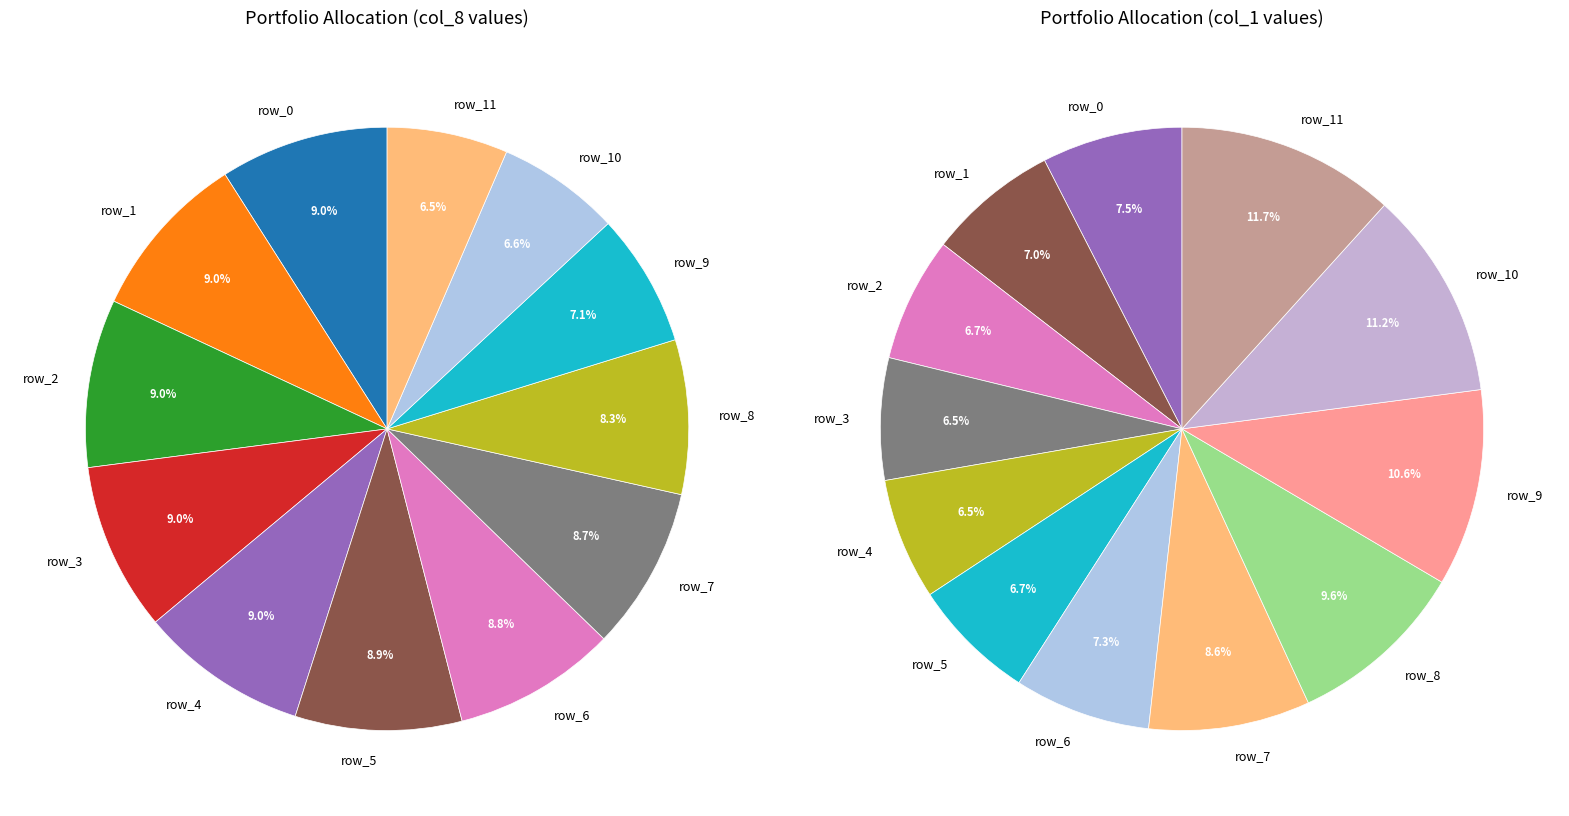

Is it true that 4 is 9% of the pie?

True